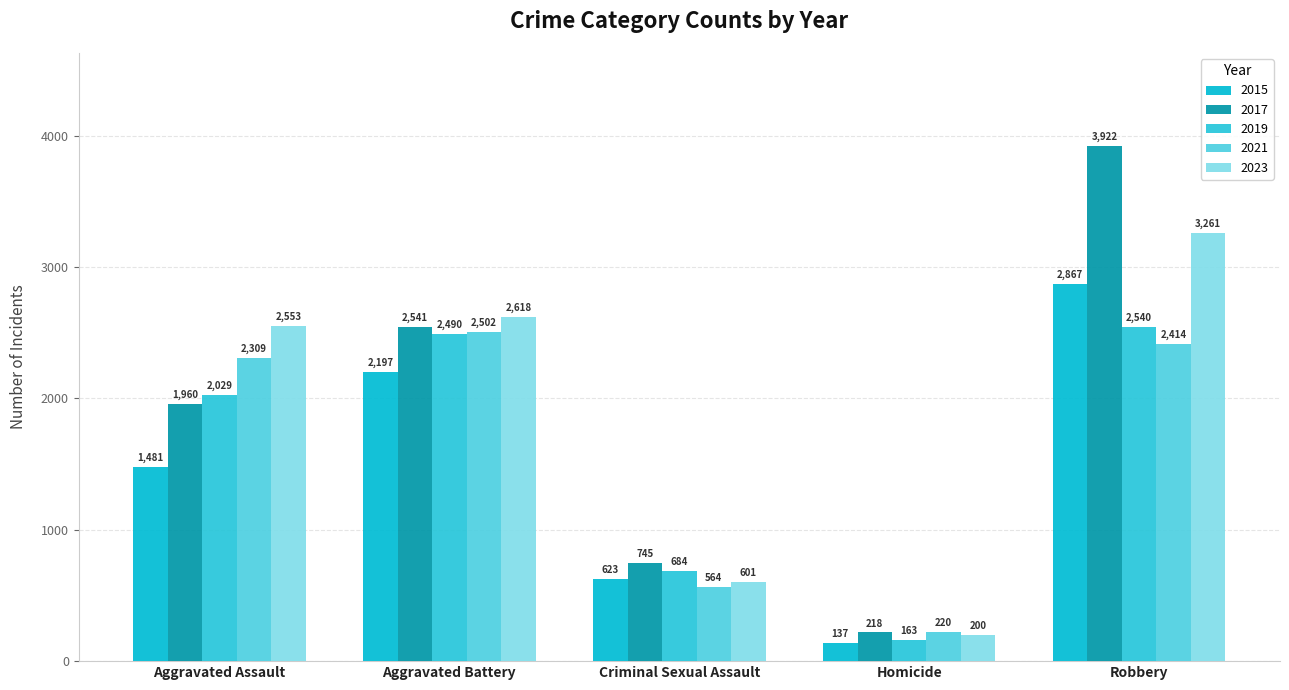

At how many categories does at least one series exceed 559?

4